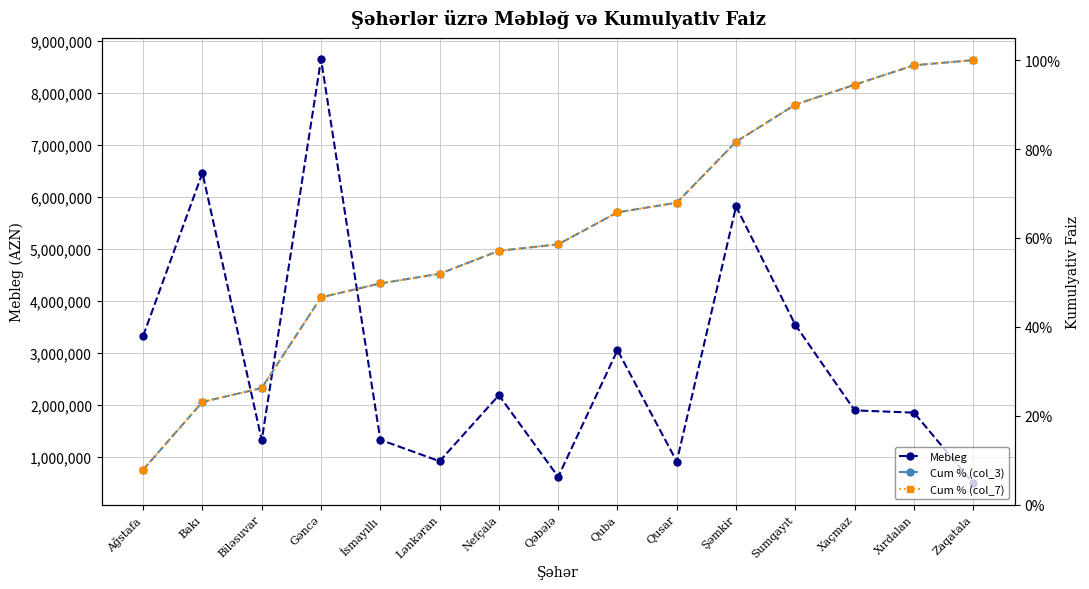

True or false: Mebleg and Cum % (col_7) intersect in this chart.

False